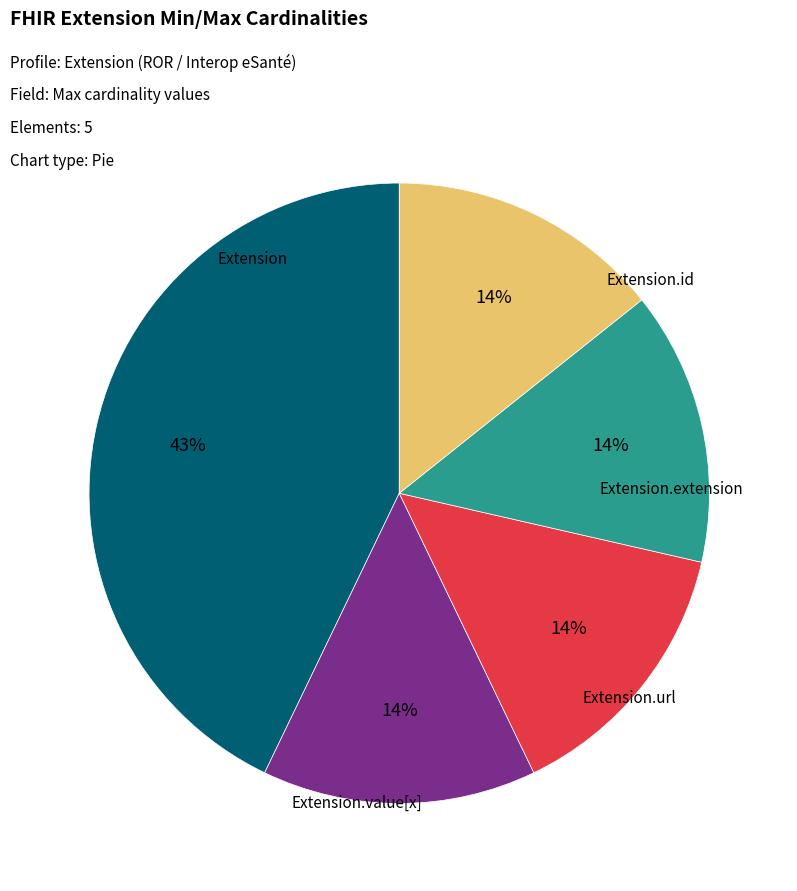

Count the number of slices in the pie.

5